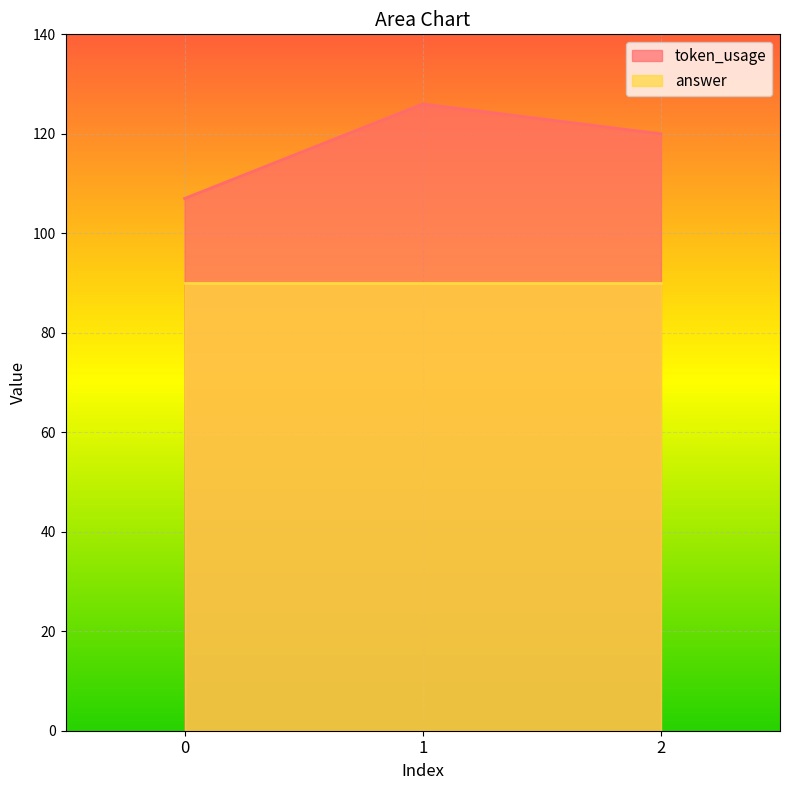

The chart shows a value of 107 at 0. True or false?

True